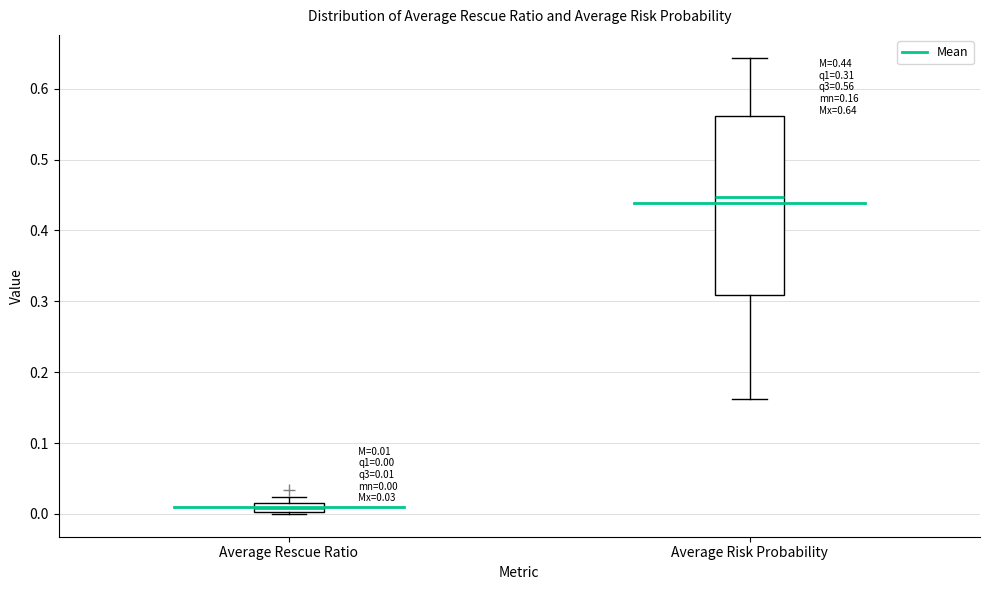

Which box's median line is the lowest?

Average Rescue Ratio